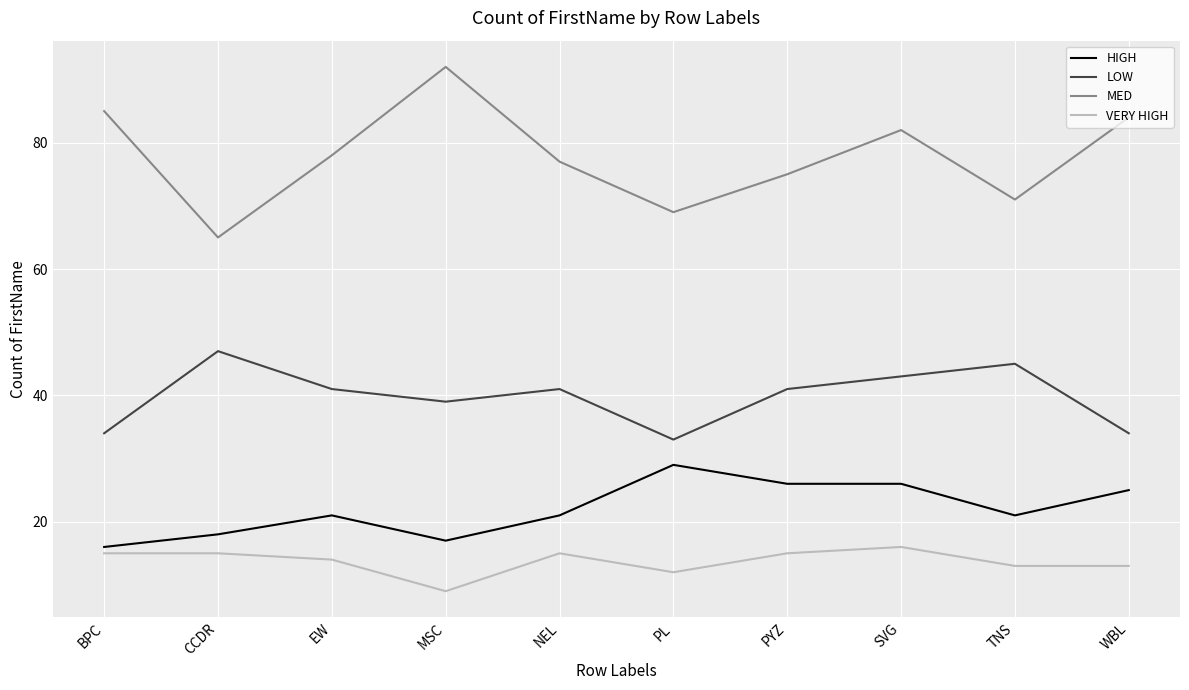

Reading left to right, transcribe all the data shown in this chart.

HIGH: 16	18	21	17	21	29	26	26	21	25
LOW: 34	47	41	39	41	33	41	43	45	34
MED: 85	65	78	92	77	69	75	82	71	84
VERY HIGH: 15	15	14	9	15	12	15	16	13	13